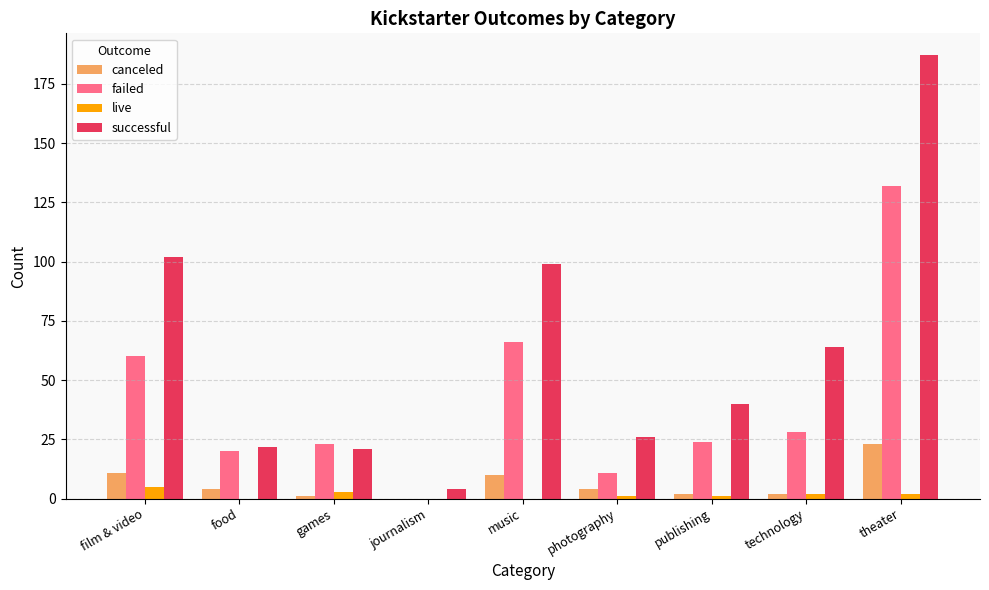

How many live values are between 0 and 2?

7